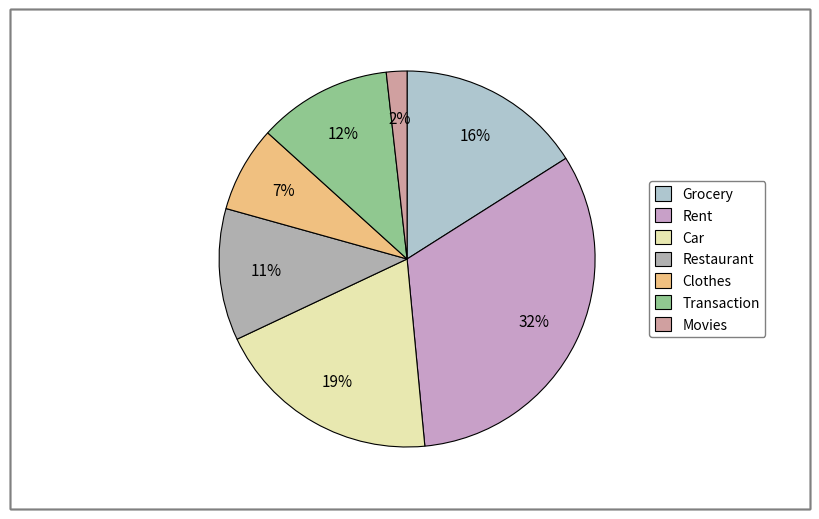

The Clothes slice represents 1% of the pie. True or false?

False